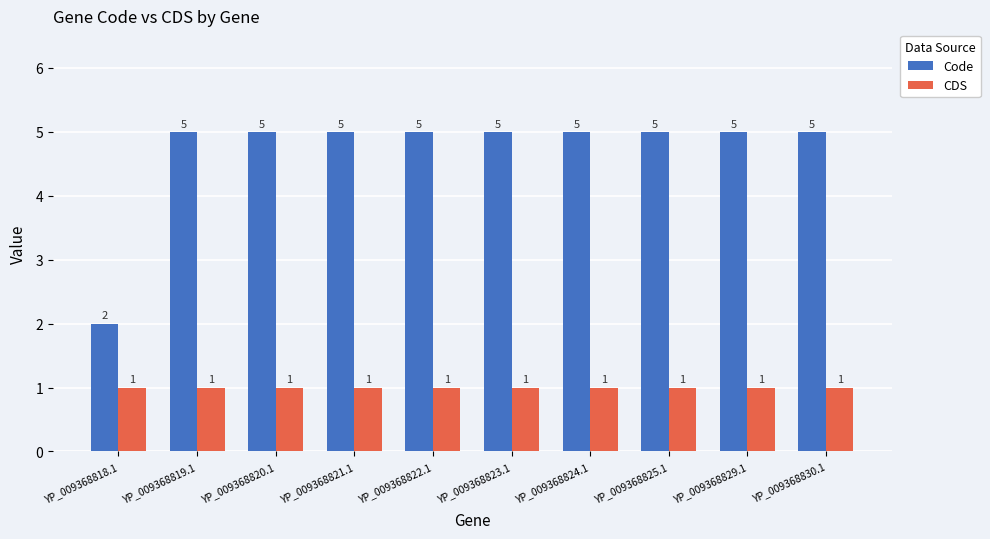

What is the total value across all series at YP_009368822.1?

6